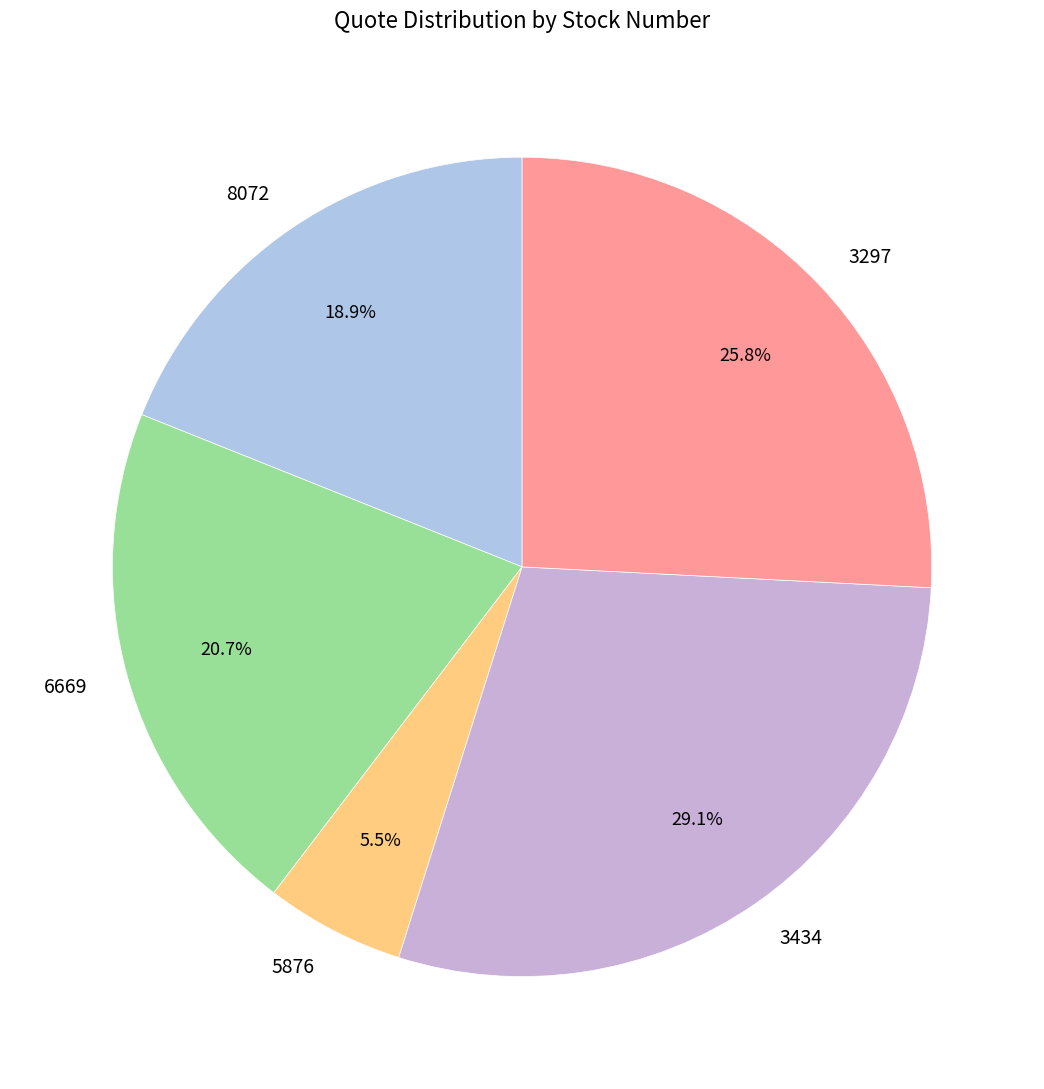

Which category has the smallest portion of the pie?

5876